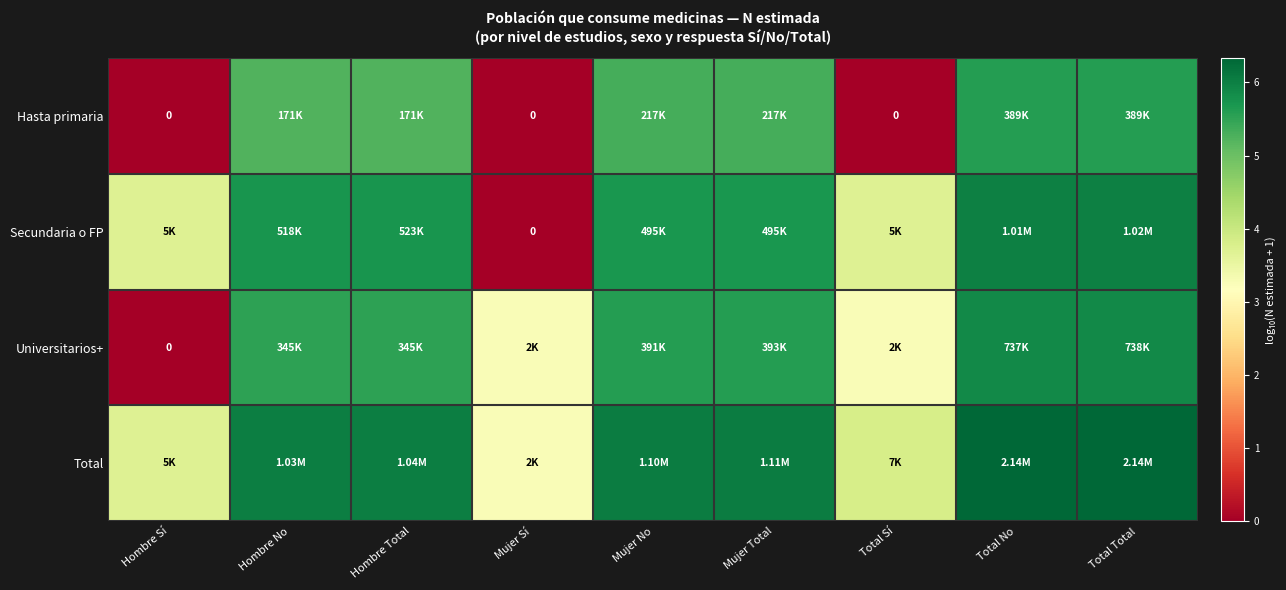

How many data points in Universitarios+ are above 5?

6